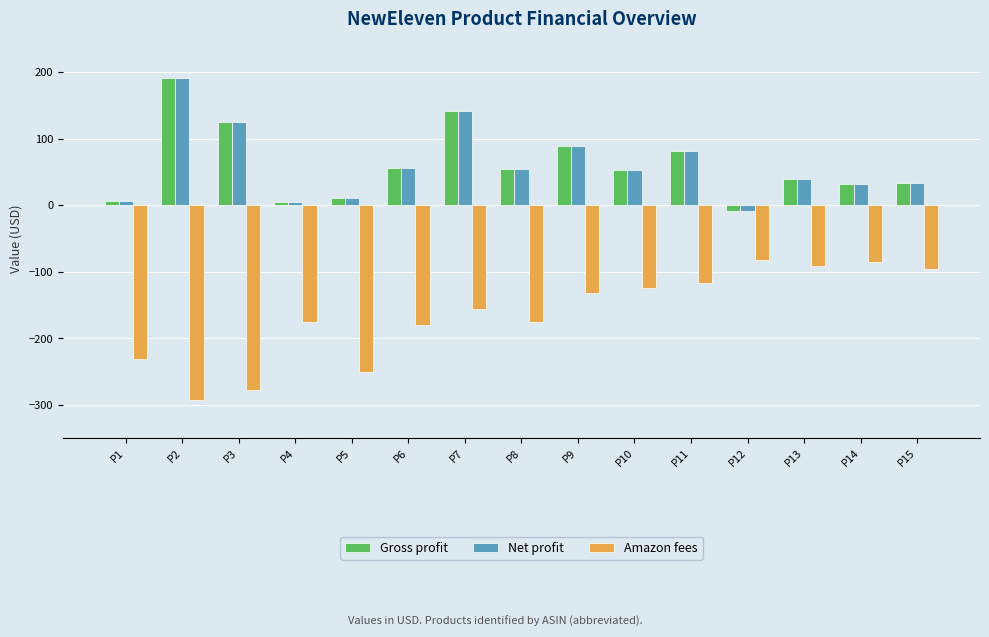

What is the maximum value shown in the chart?

191.7